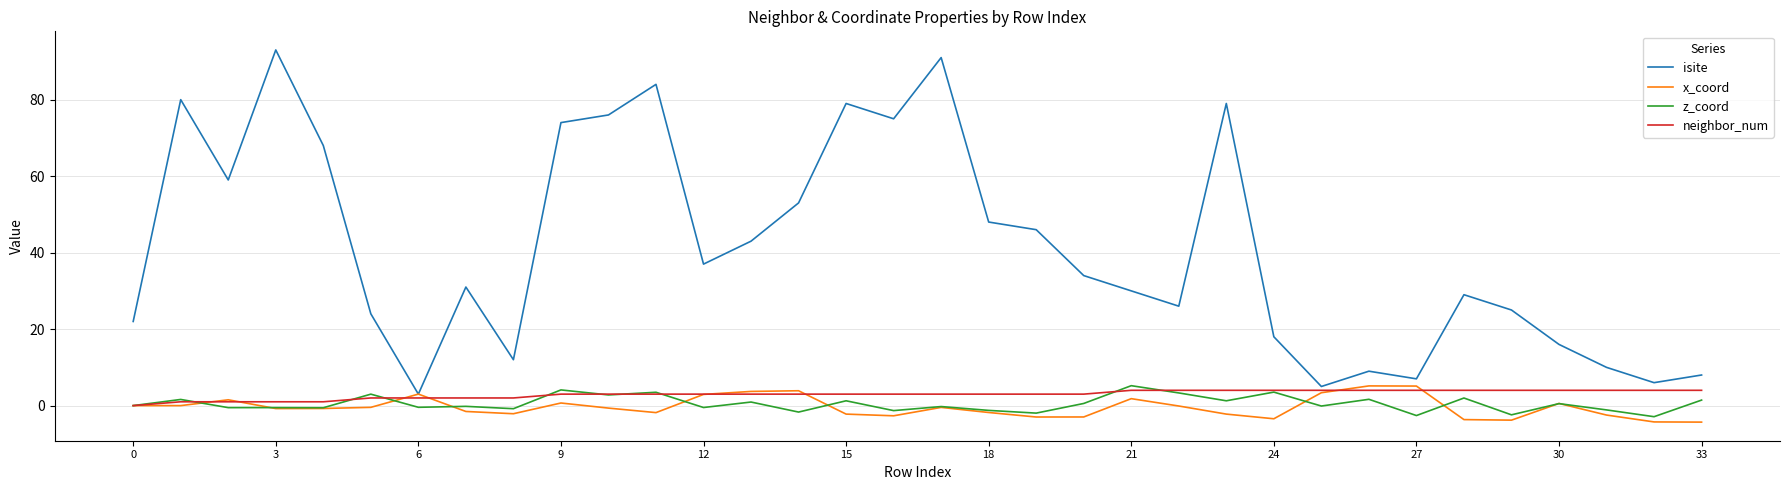

Which series has the largest total across all categories?

isite